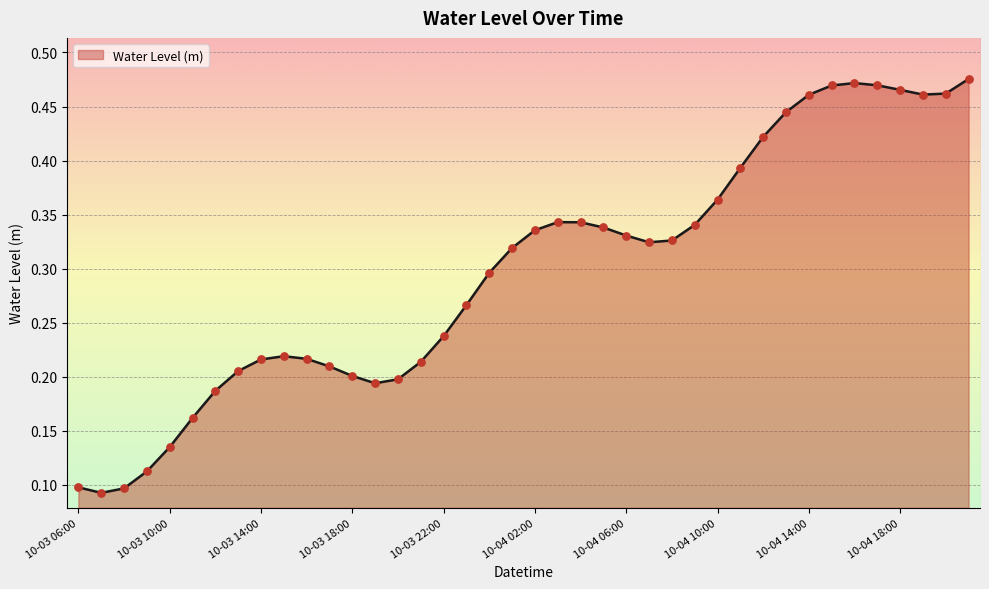

Is this an area chart (filled region under the line)?

Yes